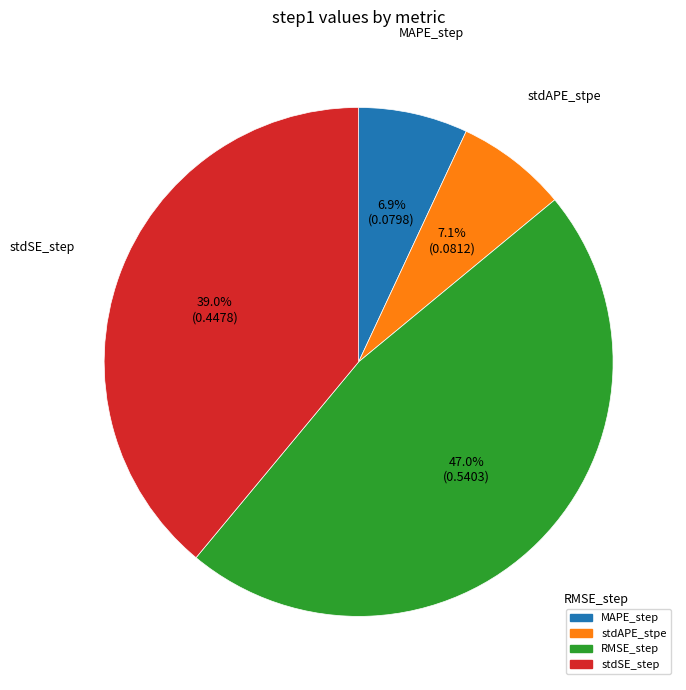

Which slice is the largest?

RMSE_step